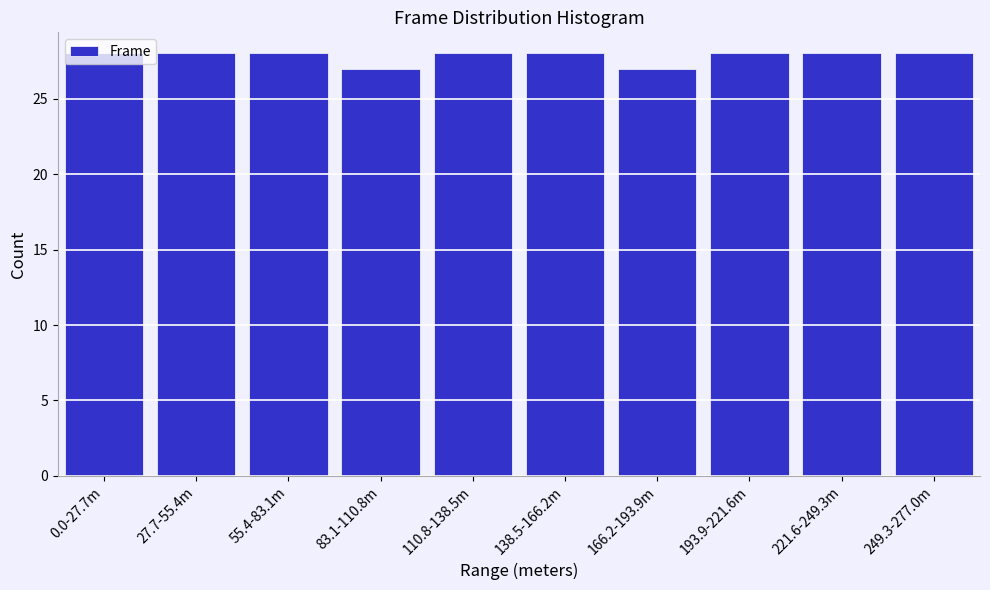

What is the sum of all values?

278